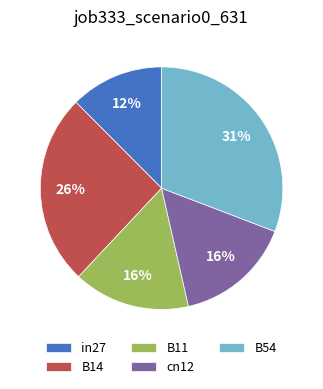

Which slice is the smallest?

in27